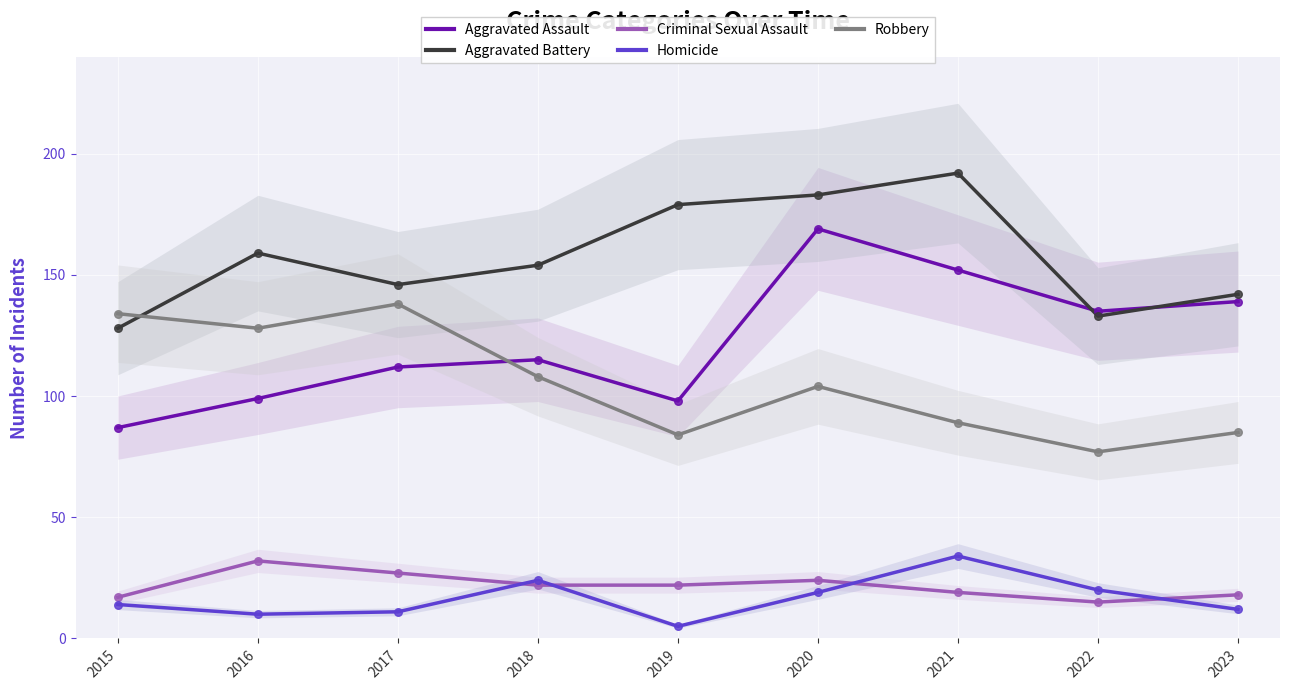

What is the total value across all series at 2016?

428